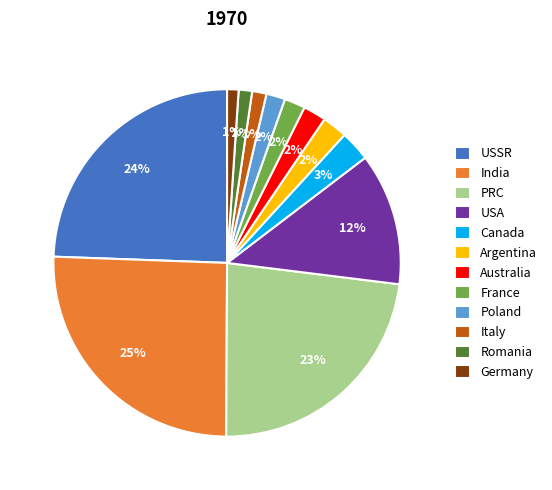

Is there a majority slice in this chart?

No